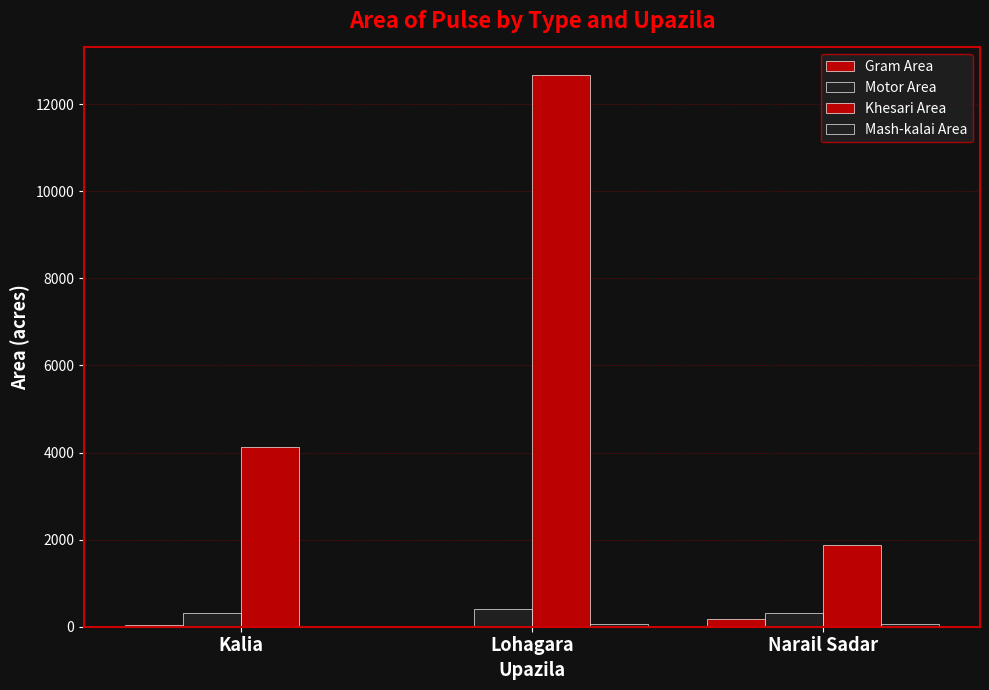

Are the bars grouped side by side (vs. stacked)?

Yes